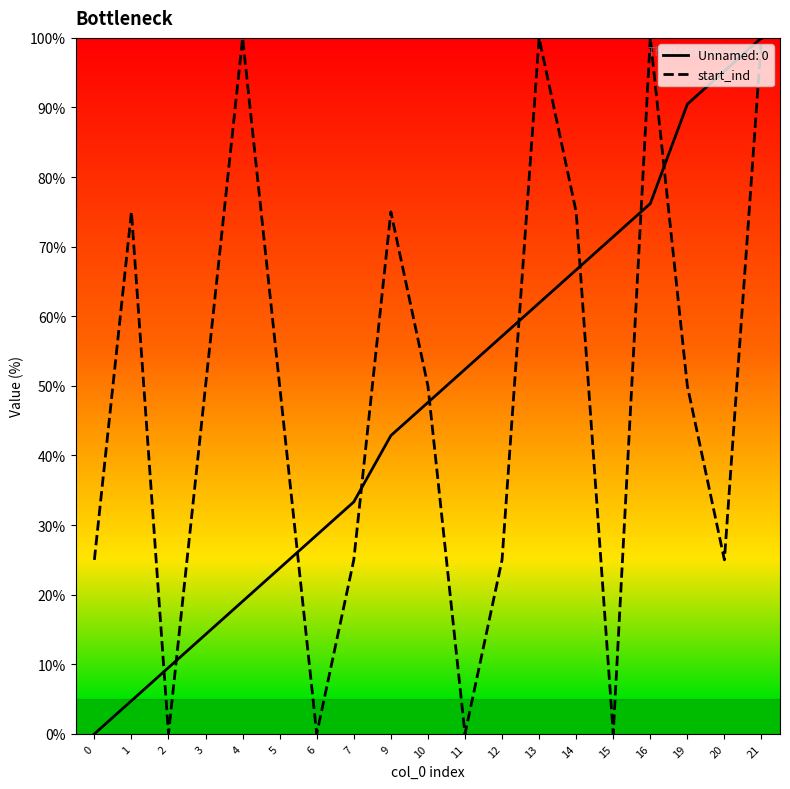

How many points are lower than both their immediate neighbors (excluding endpoints)?

5